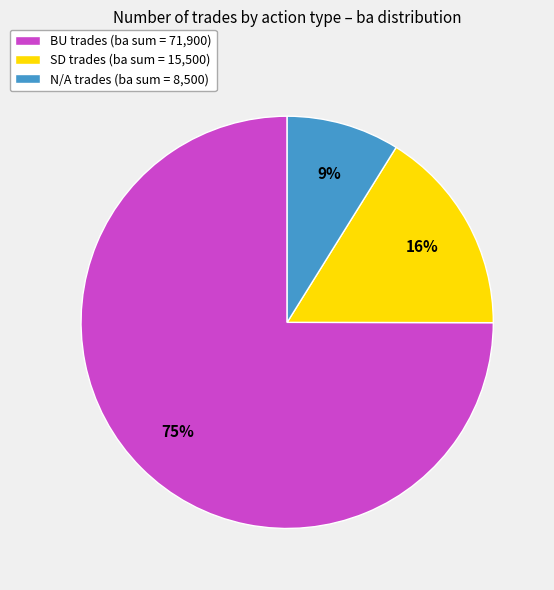

To the nearest percent, what is the average slice percentage?

33%